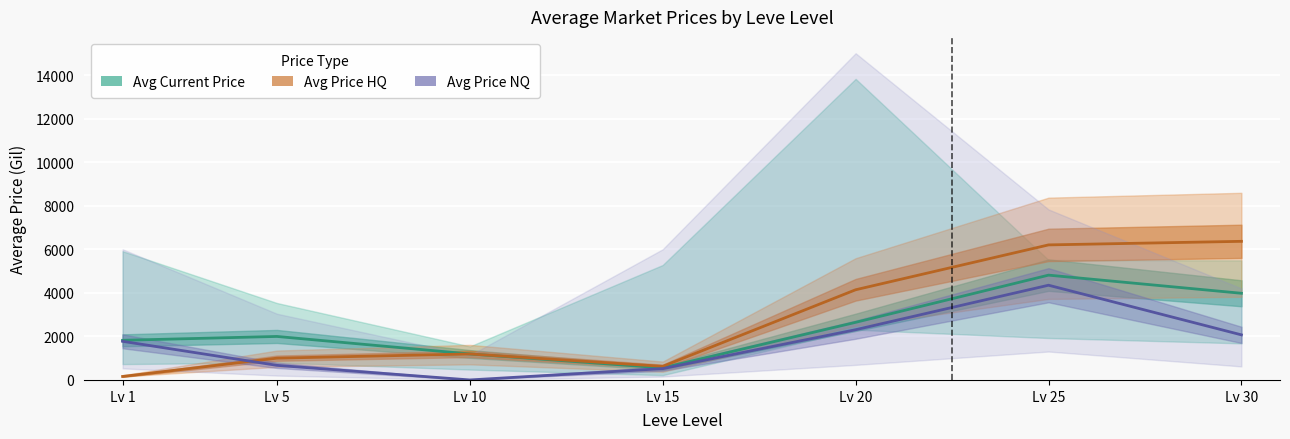

Where is Avg Price HQ nearest to the value 3262?

Lv 20